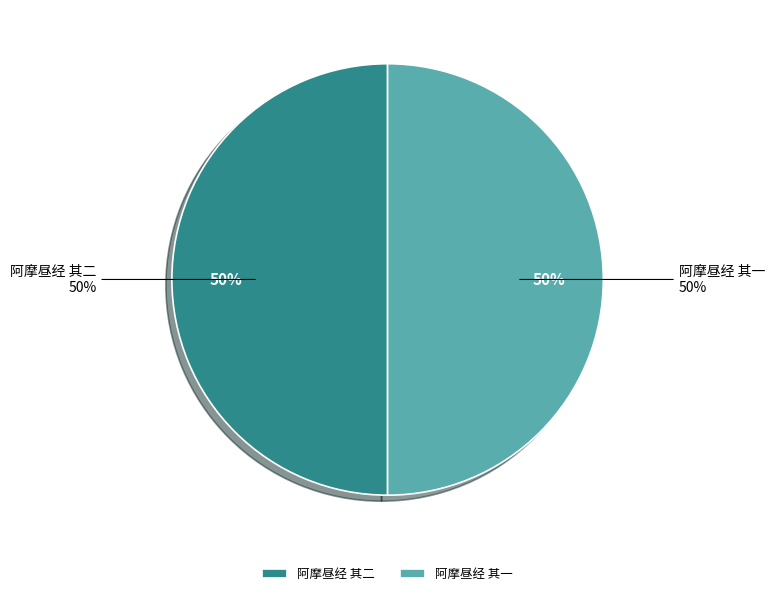

Between 阿摩昼经 其二 and 阿摩昼经 其一, which is larger?

阿摩昼经 其二